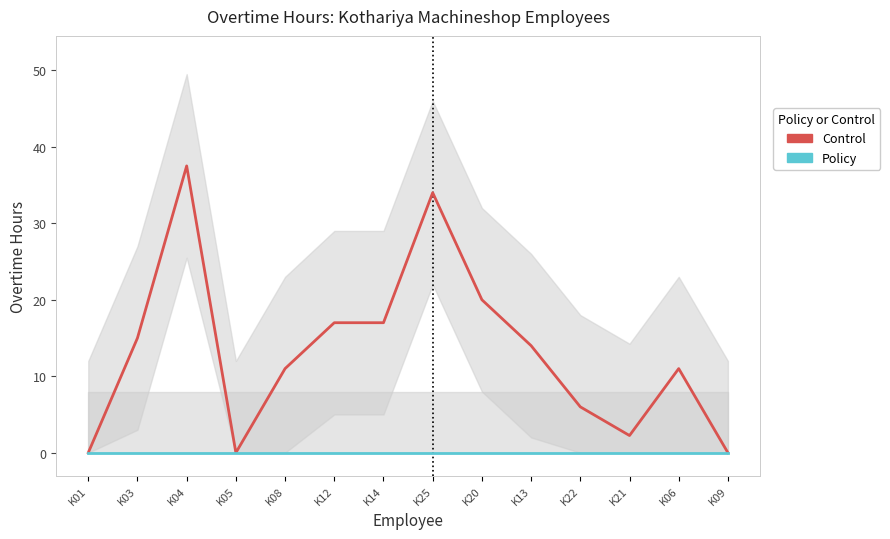

Between K20 and K12, which is larger?

K20